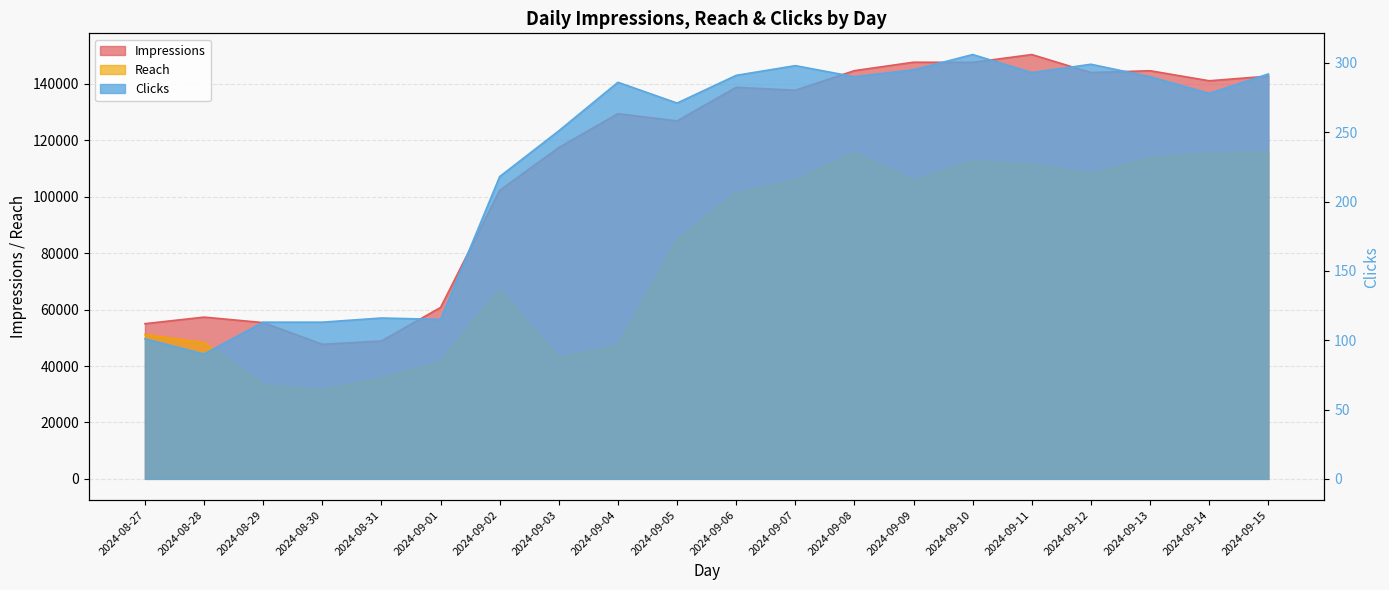

What is the average value of the Reach series?

79420